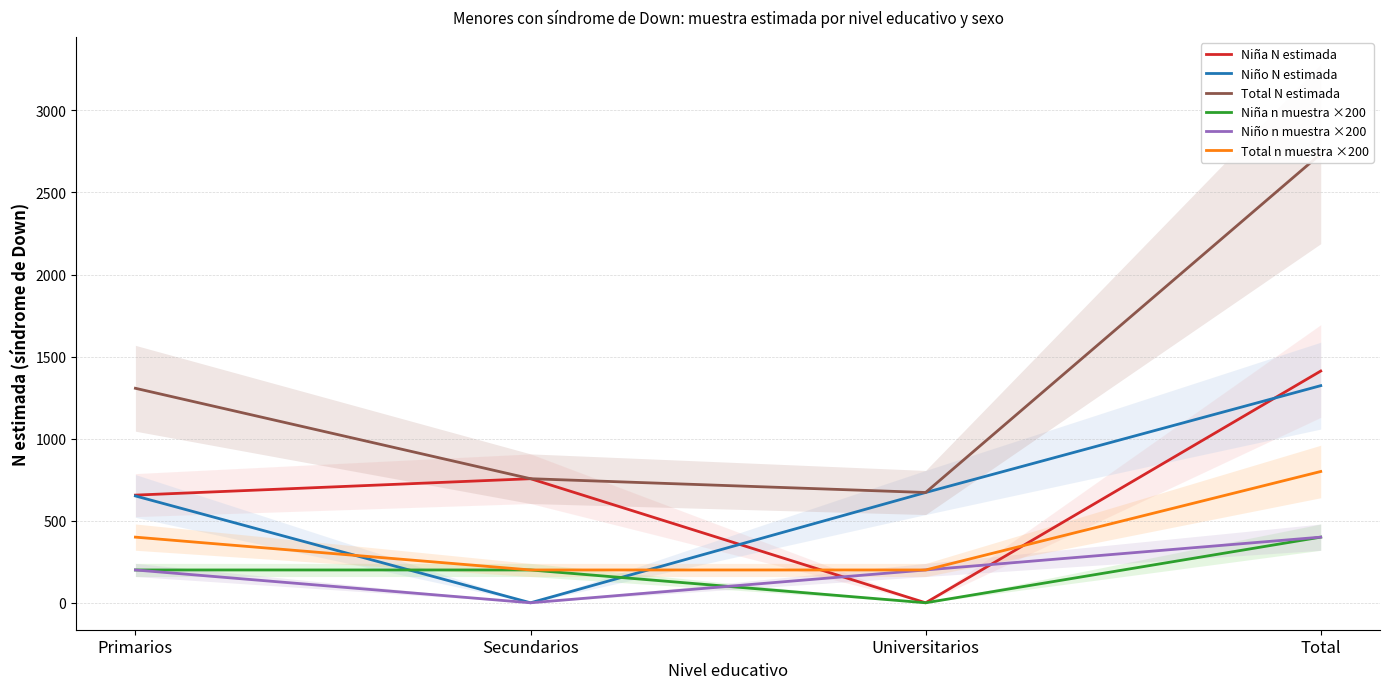

True or false: Niña n muestra ×200 and Total N estimada cross at least once.

False